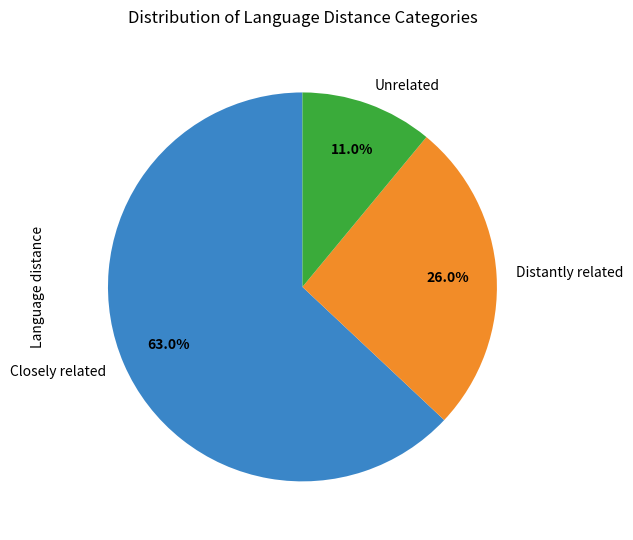

Combined, what portion of the pie is Closely related and Distantly related?

89.0%